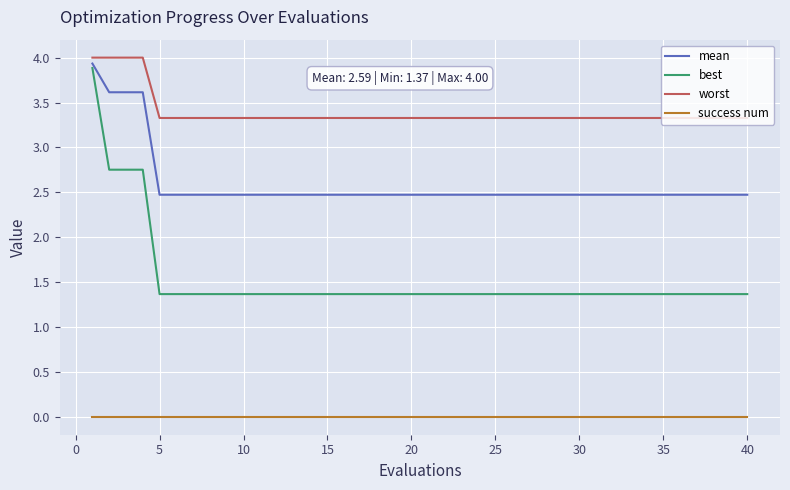

List the series in order of their peak value, highest first.

worst, mean, best, success num